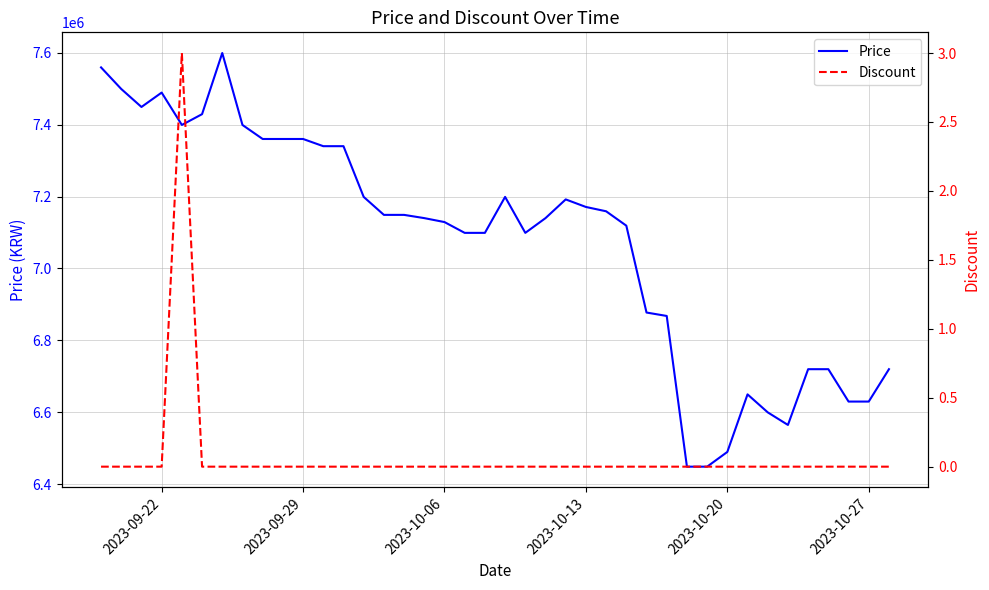

Reading left to right, transcribe all the data shown in this chart.

Price: 7559000	7499000	7449000	7489000	7399000	7429000	7599000	7399000	7360000	7360000	7360000	7340000	7340000	7199000	7149000	7149000	7140000	7129000	7099000	7099000	7199000	7099000	7140000	7192000	7171000	7159000	7119000	6877500	6868000	6449000	6449000	6490000	6650000	6600000	6565000	6720000	6720000	6630000	6630000	6720000
Discount: 0	0	0	0	3	0	0	0	0	0	0	0	0	0	0	0	0	0	0	0	0	0	0	0	0	0	0	0	0	0	0	0	0	0	0	0	0	0	0	0